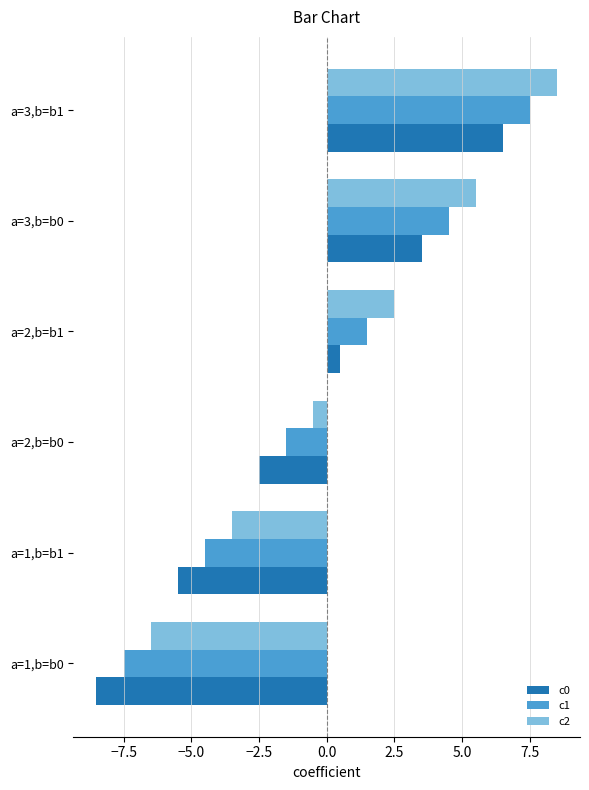

True or false: c0 has a value of 0.5 at a=2,b=b1.

True